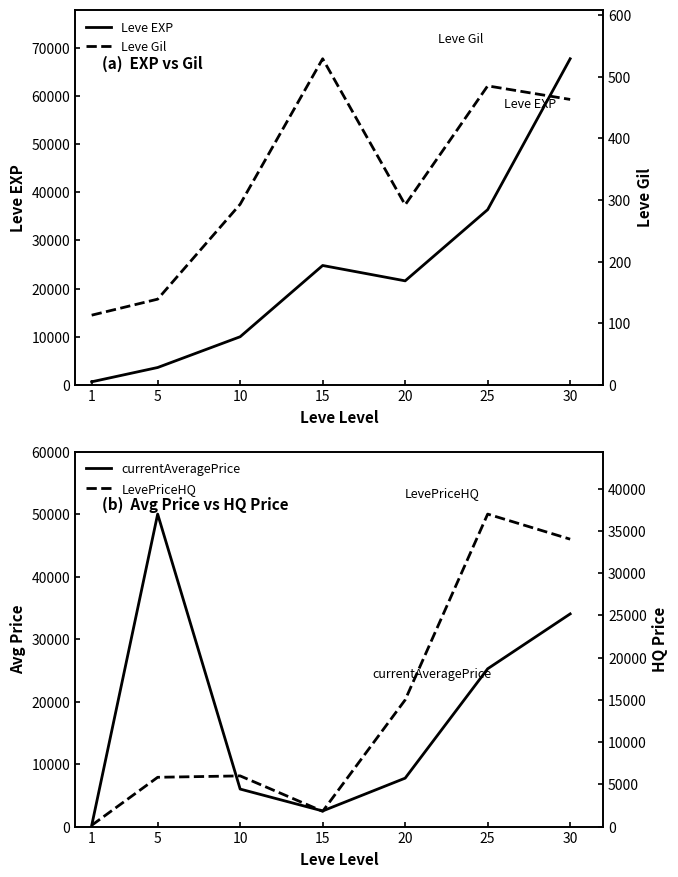

What is the approximate value of Leve Gil at 25?

485.0